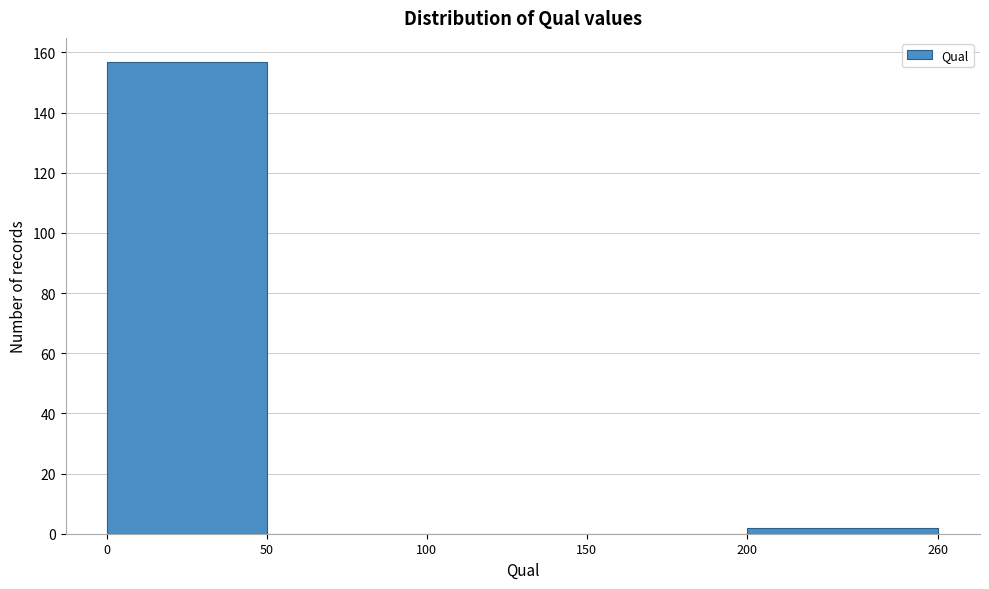

Reading left to right, transcribe this chart: for each bar, give the range it covers on the x-axis and its height. The values are not printed on the chart, so give them approximately, as read against the axis.

0 to 50: 158
50 to 100: 0
100 to 150: 0
150 to 200: 0
200 to 260: 2